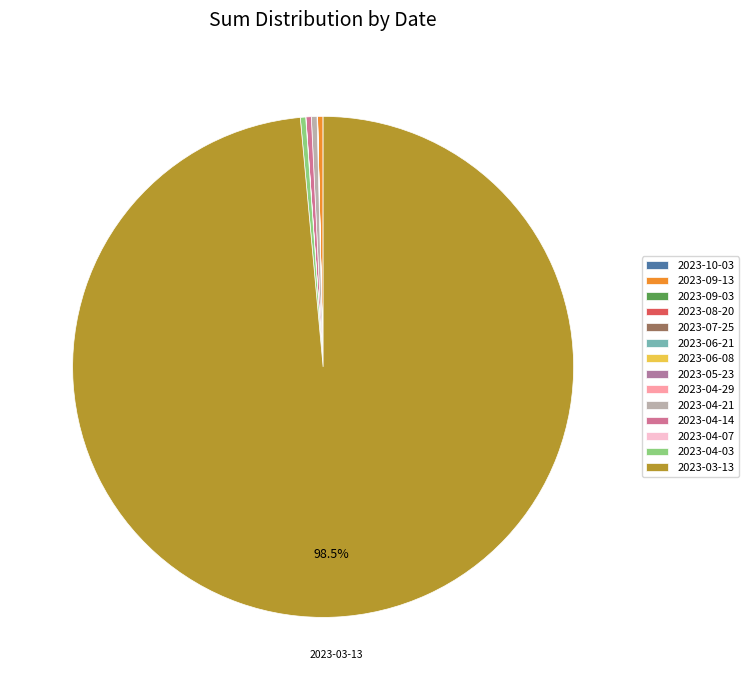

True or false: 2023-04-07 accounts for 1% of the total.

False